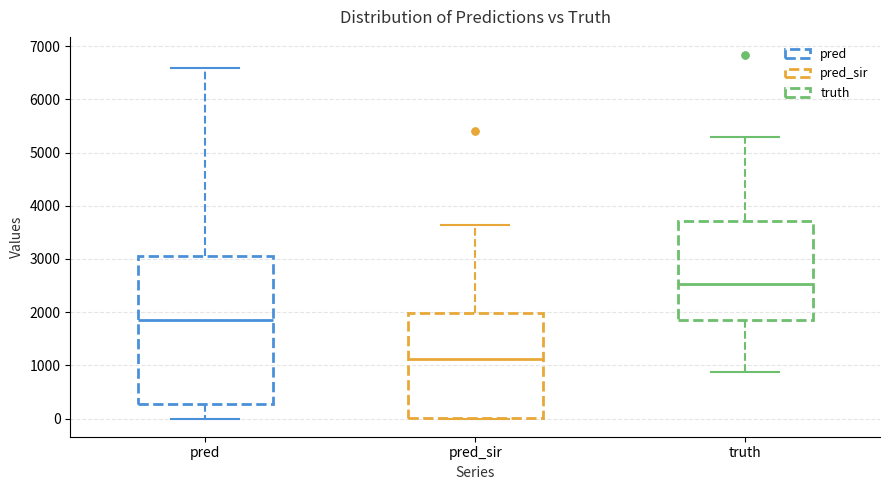

Where is the upper edge of the box for pred_sir on the y-axis? The values are not printed on the chart, so give them approximately, as read against the axis.

2000